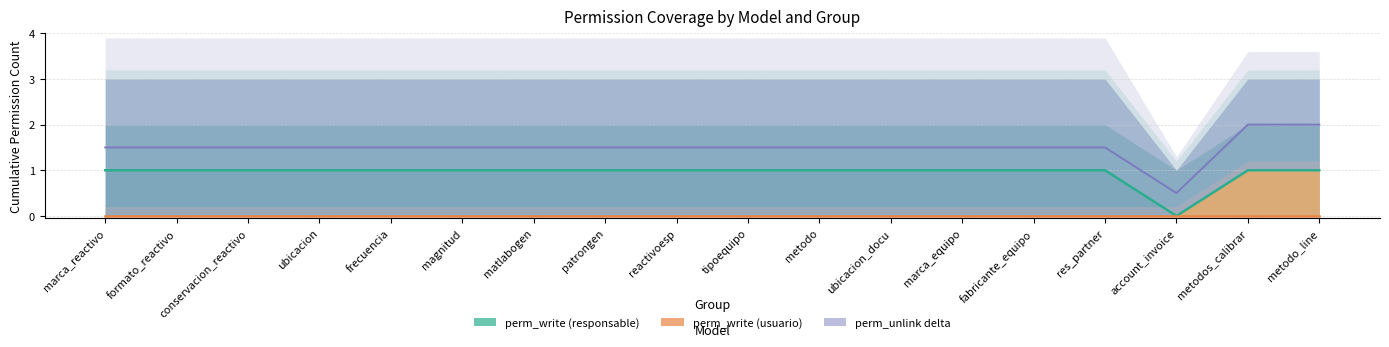

Reading left to right, extract all data points from this chart.

perm_write (responsable): 1.0	1.0	1.0	1.0	1.0	1.0	1.0	1.0	1.0	1.0	1.0	1.0	1.0	1.0	1.0	0.0	1.0	1.0
perm_write (usuario): 0.0	0.0	0.0	0.0	0.0	0.0	0.0	0.0	0.0	0.0	0.0	0.0	0.0	0.0	0.0	0.0	0.0	0.0
perm_unlink delta: 1.5	1.5	1.5	1.5	1.5	1.5	1.5	1.5	1.5	1.5	1.5	1.5	1.5	1.5	1.5	0.5	2.0	2.0